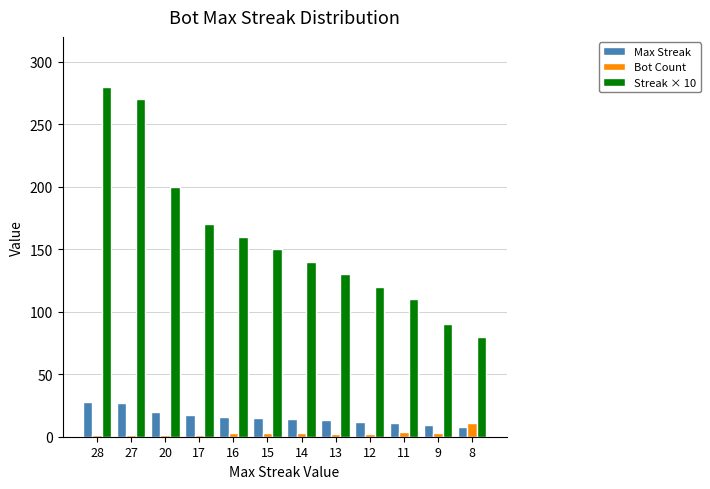

Is it true that Bot Count equals 2 at 12?

True